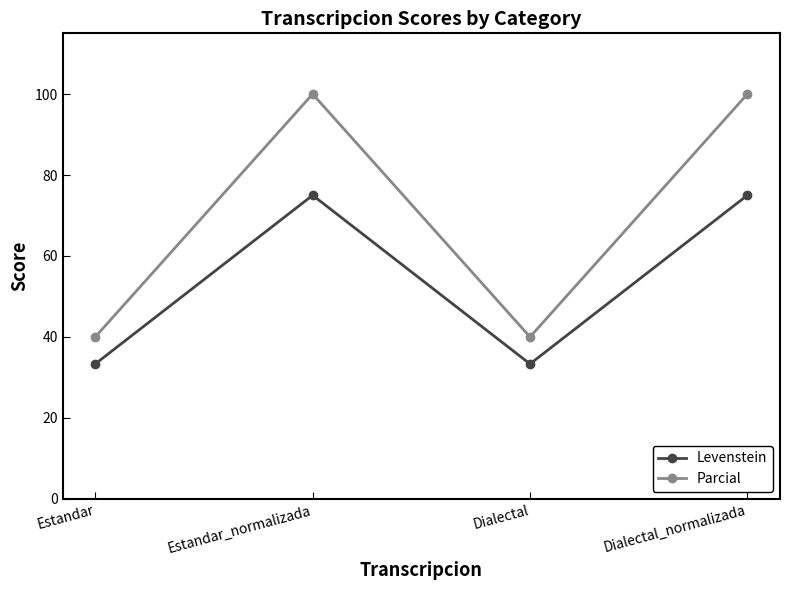

How many lines are shown in the chart?

2